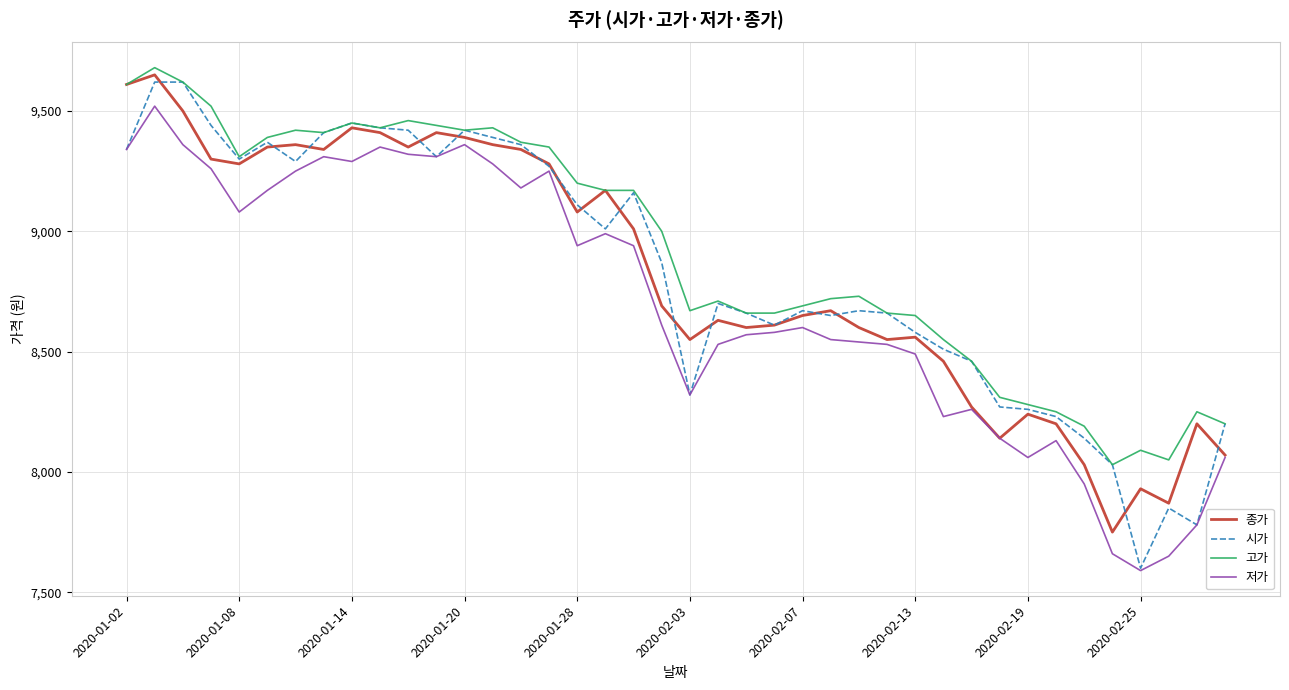

What is the smallest value displayed?

7590